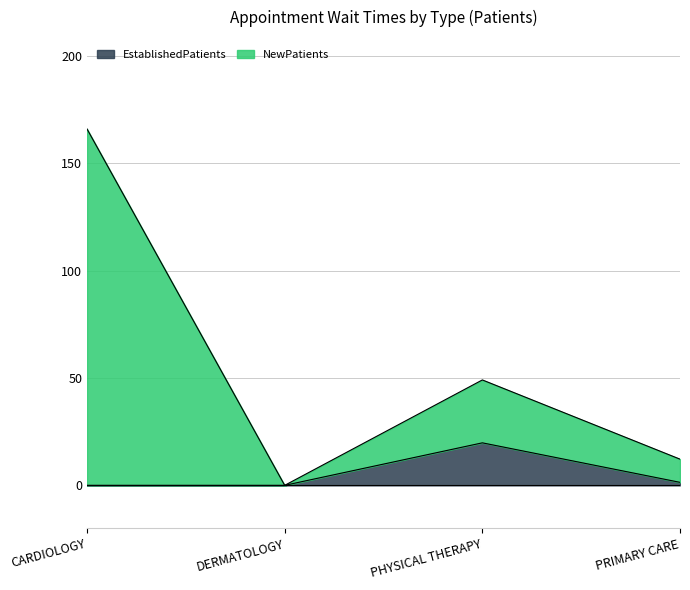

What is the label of the 1st point from the left?

CARDIOLOGY